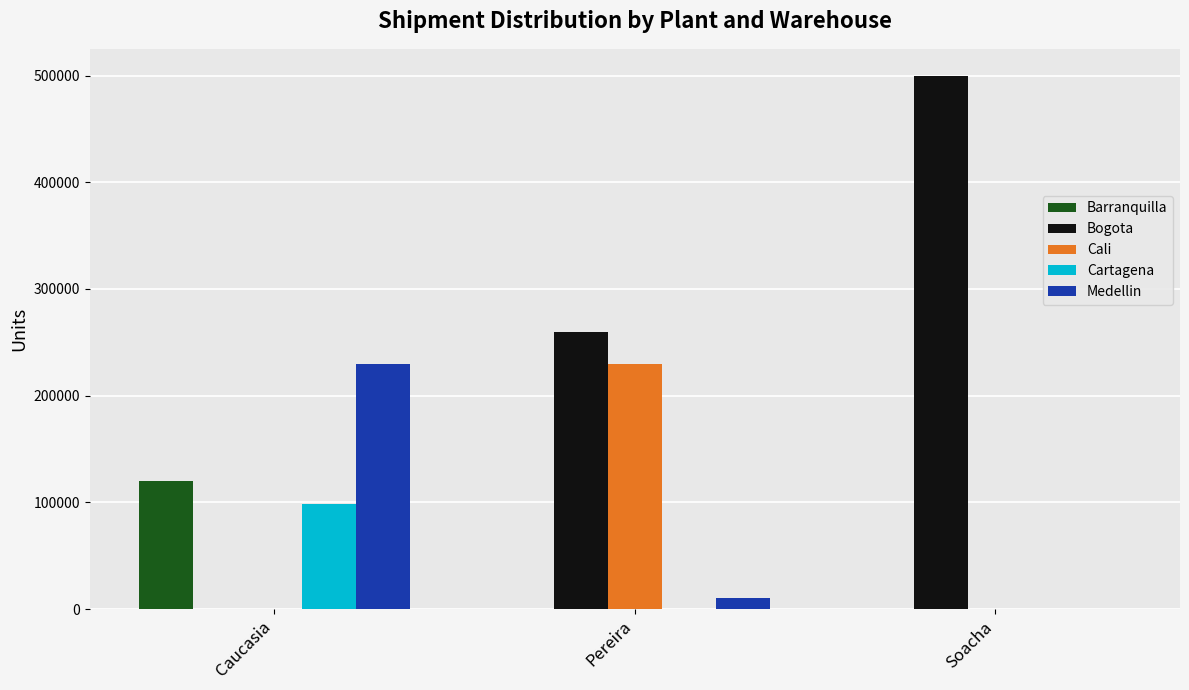

Which series has the largest total across all categories?

Bogota